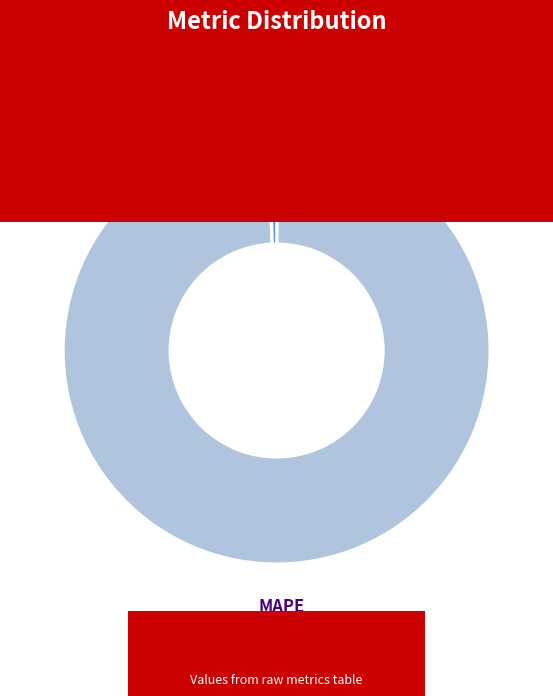

Does any single category account for the majority?

Yes